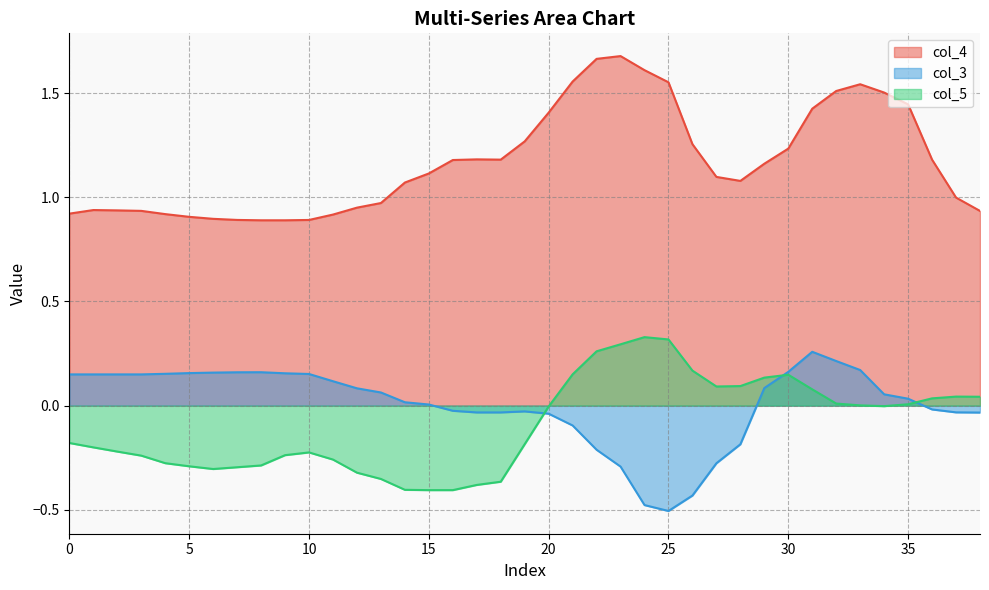

What is the lowest value of the col_3 series?

-0.5